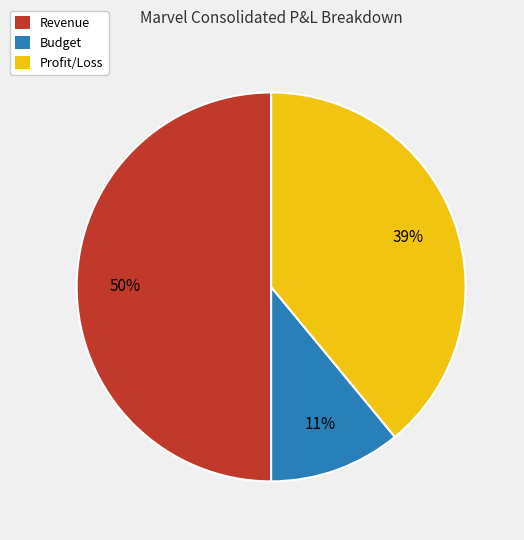

What is the ratio of the value at Profit/Loss to the value at Revenue?

0.8